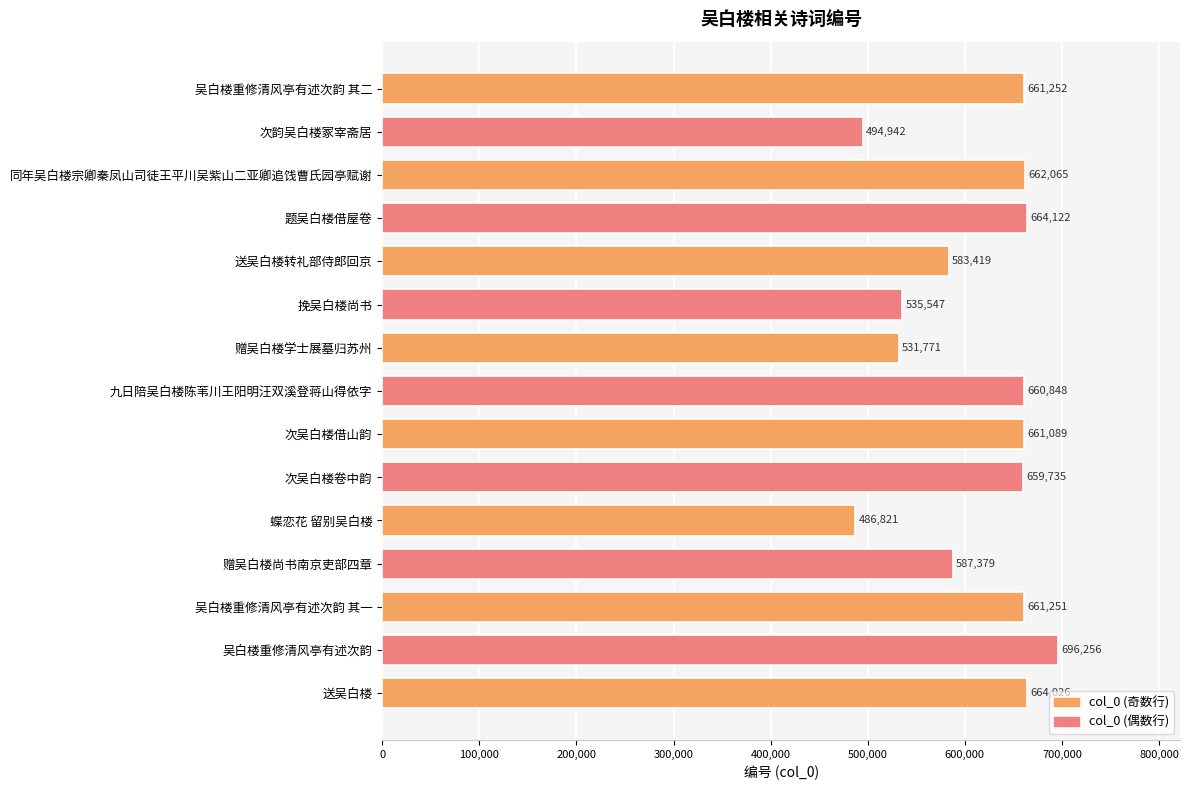

What is the sum of all values?

9210523